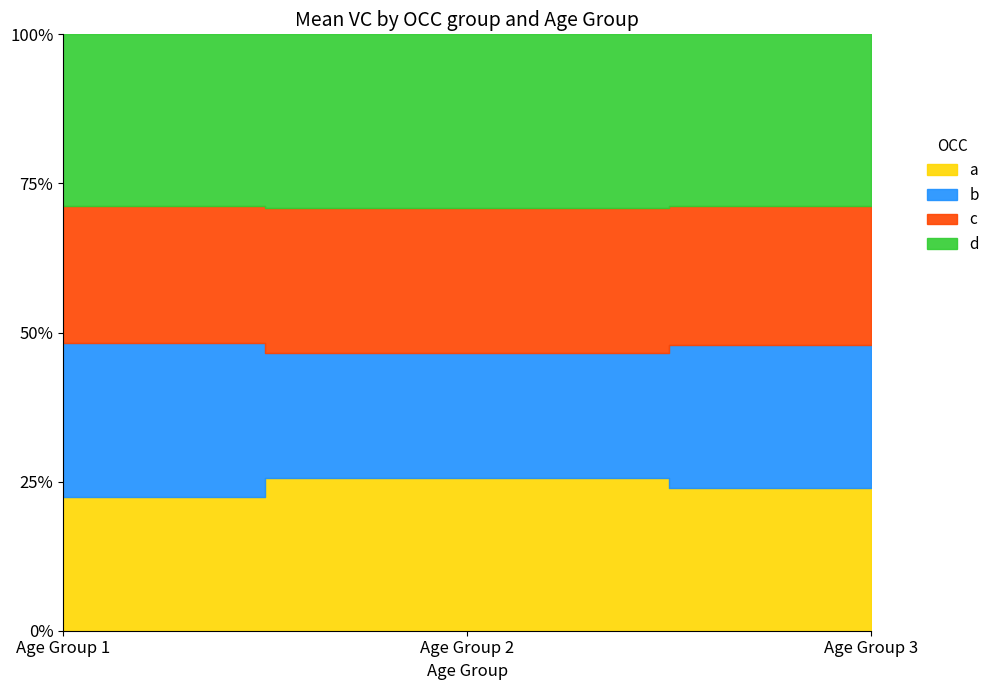

How many lines are shown in the chart?

4